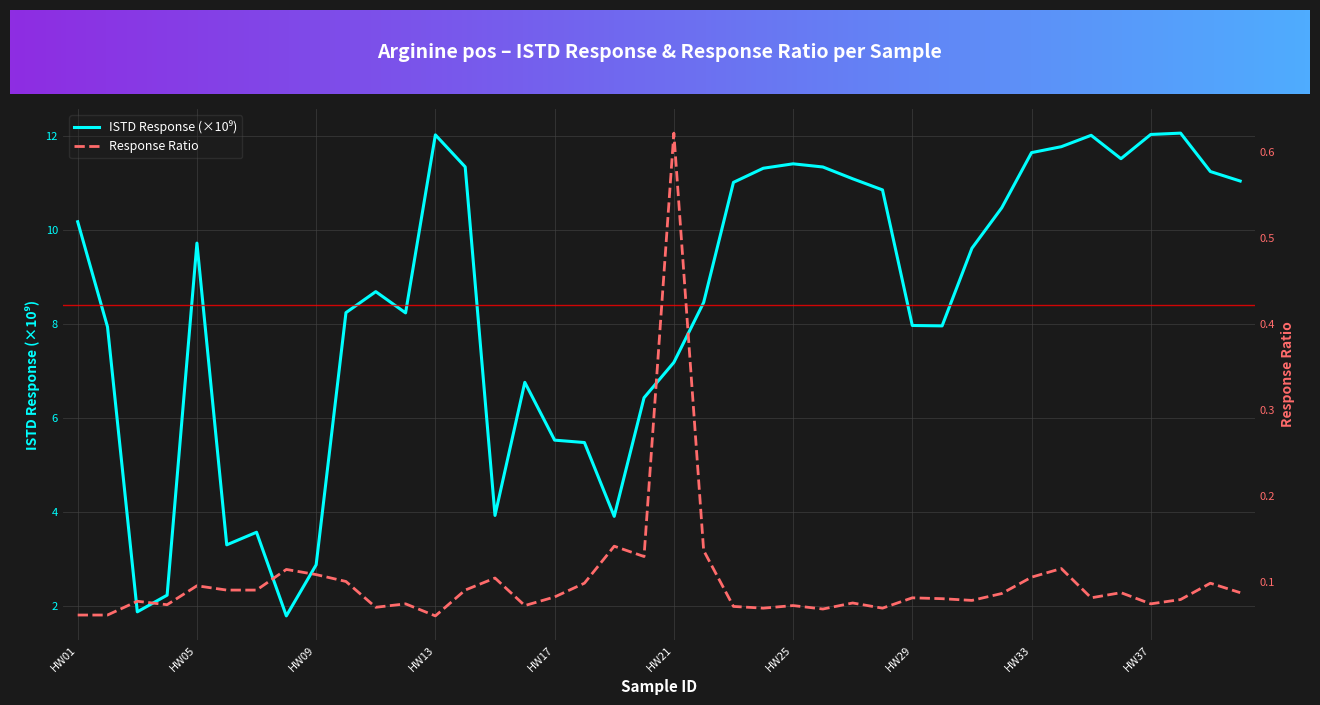

At which label does ISTD Response reach its minimum?

HW08